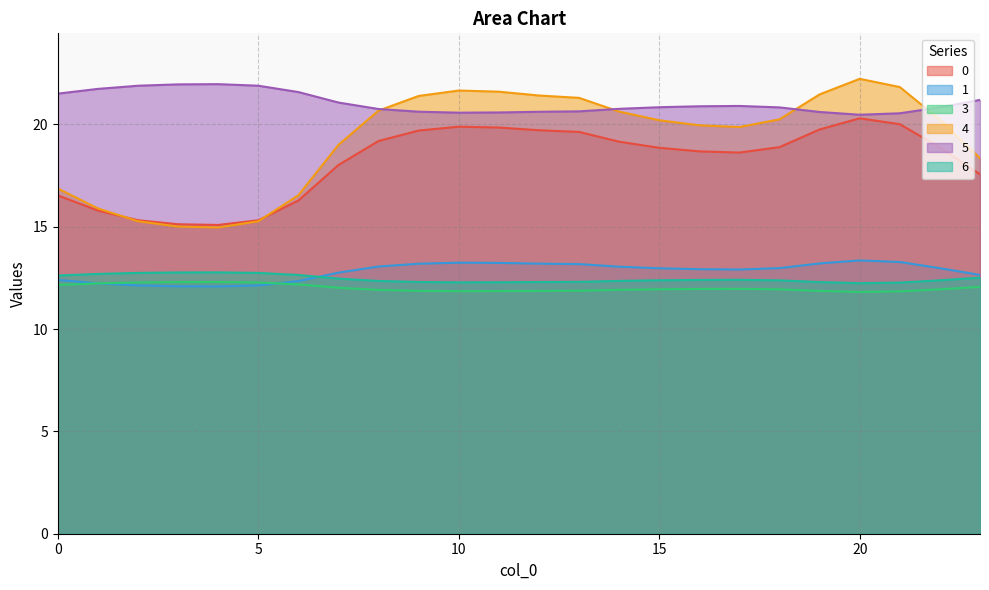

Rank the categories by 6 value from lowest to highest.

20, 21, 10, 11, 19, 12, 9, 13, 8, 14, 18, 22, 15, 16, 17, 7, 23, 0, 6, 1, 2, 5, 3, 4